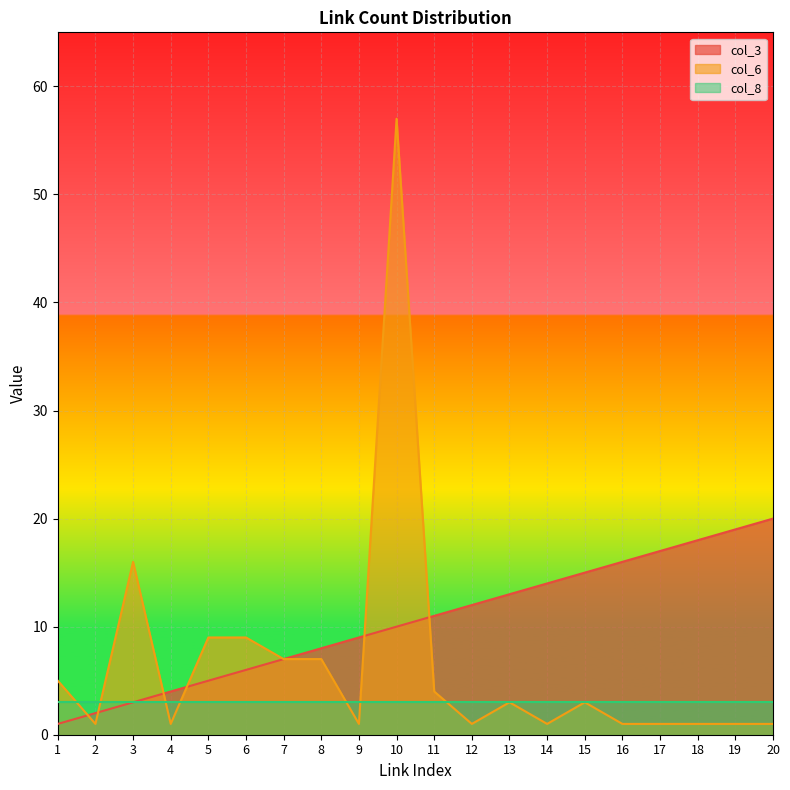

What is the spread (max minus min) of values at 17?

16